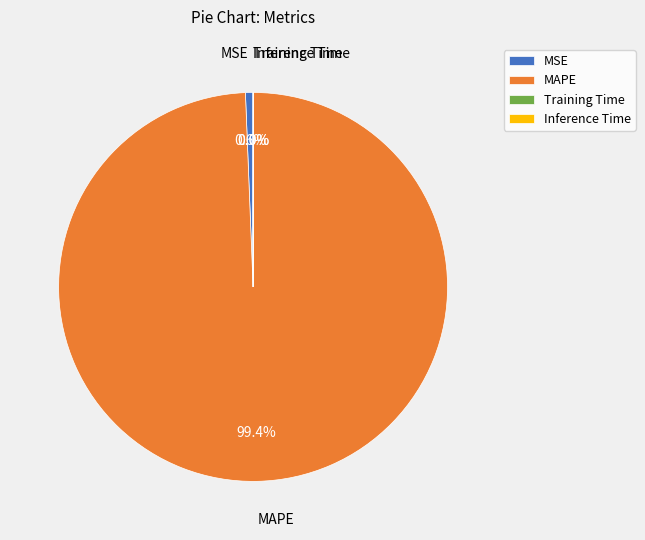

To the nearest percent, what is the difference between the largest and smallest slice percentages?

99%